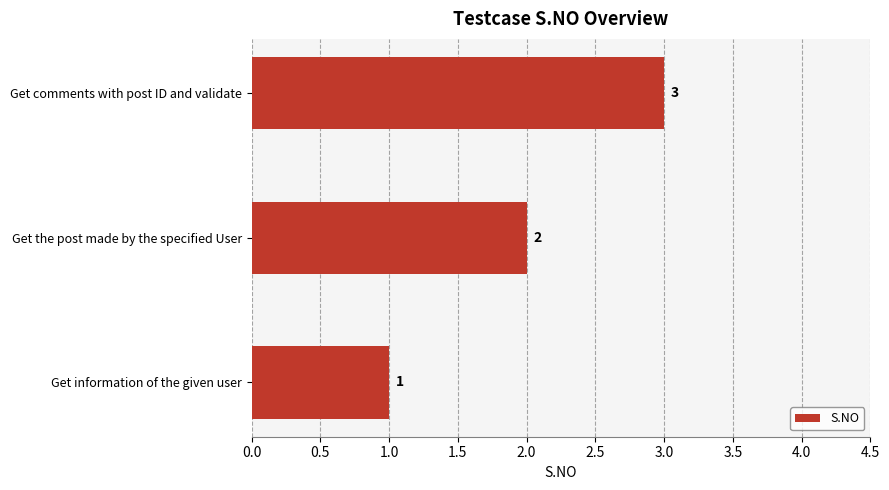

What is the maximum value shown in the chart?

3